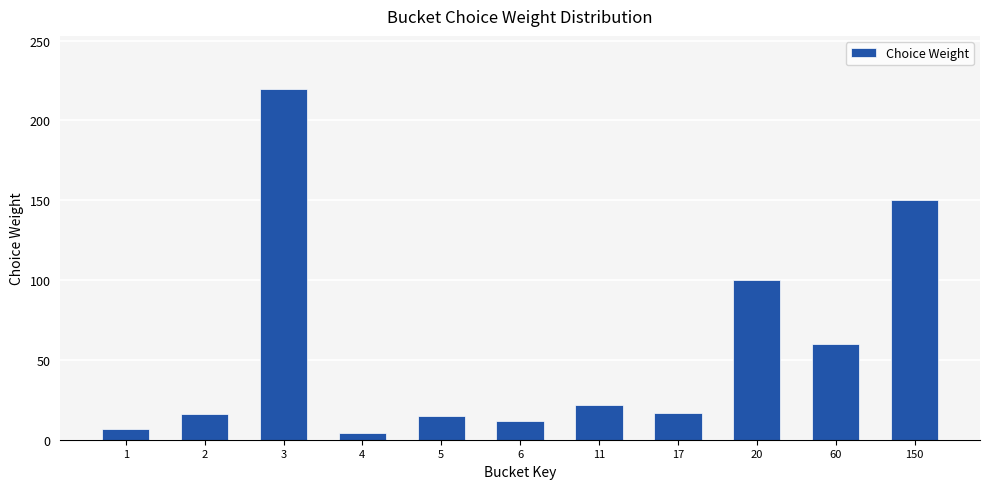

What is the change in value from 11 to 150?

+128